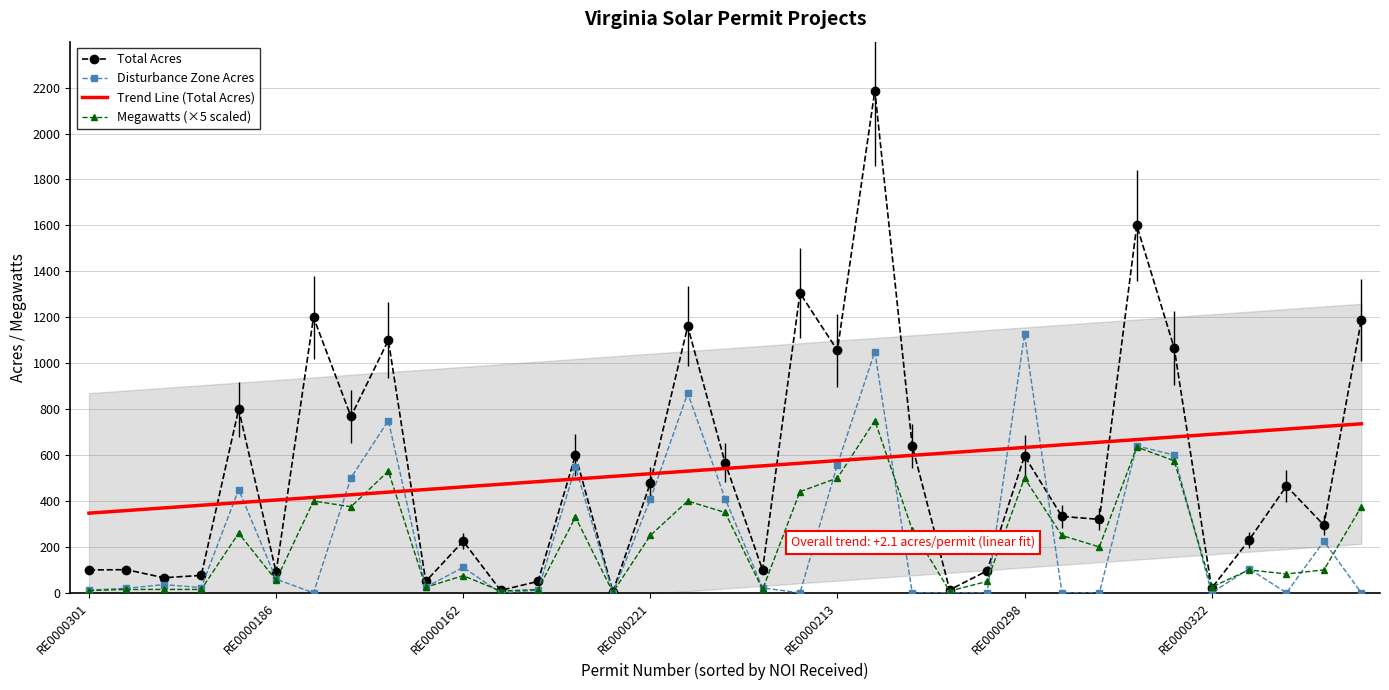

True or false: Trend Line (Total Acres) has a value of 1000.6 at RE0000213.

False